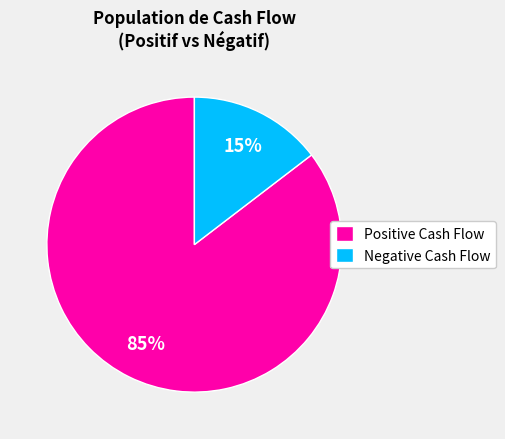

True or false: Positive Cash Flow accounts for 93% of the total.

False